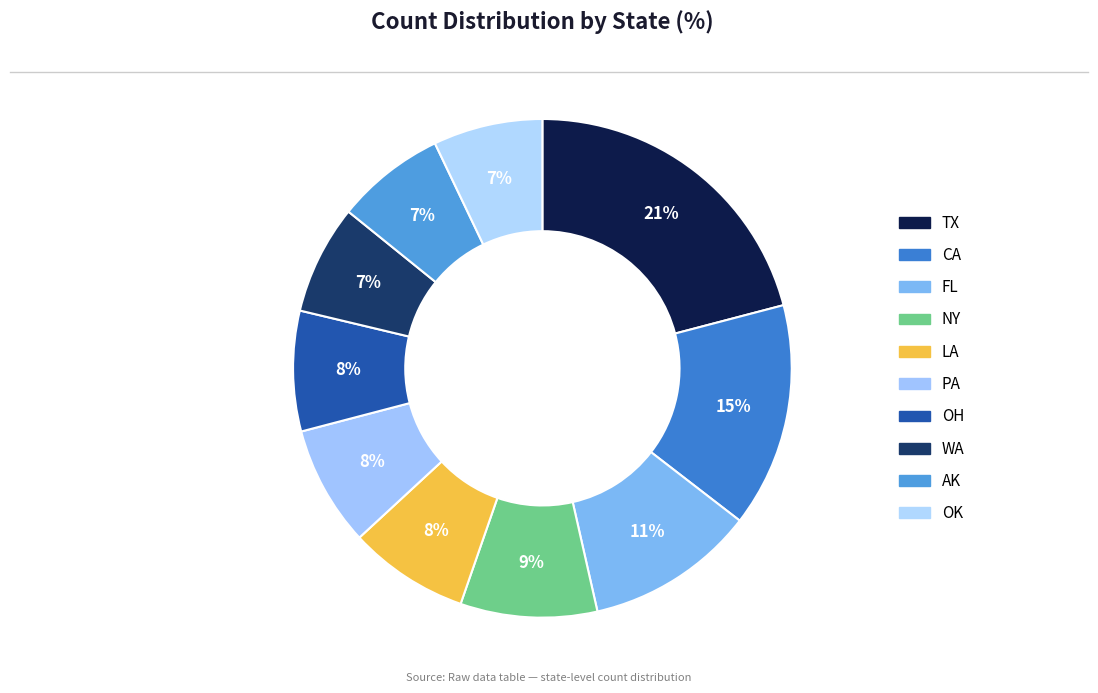

Which slice is the smallest?

WA